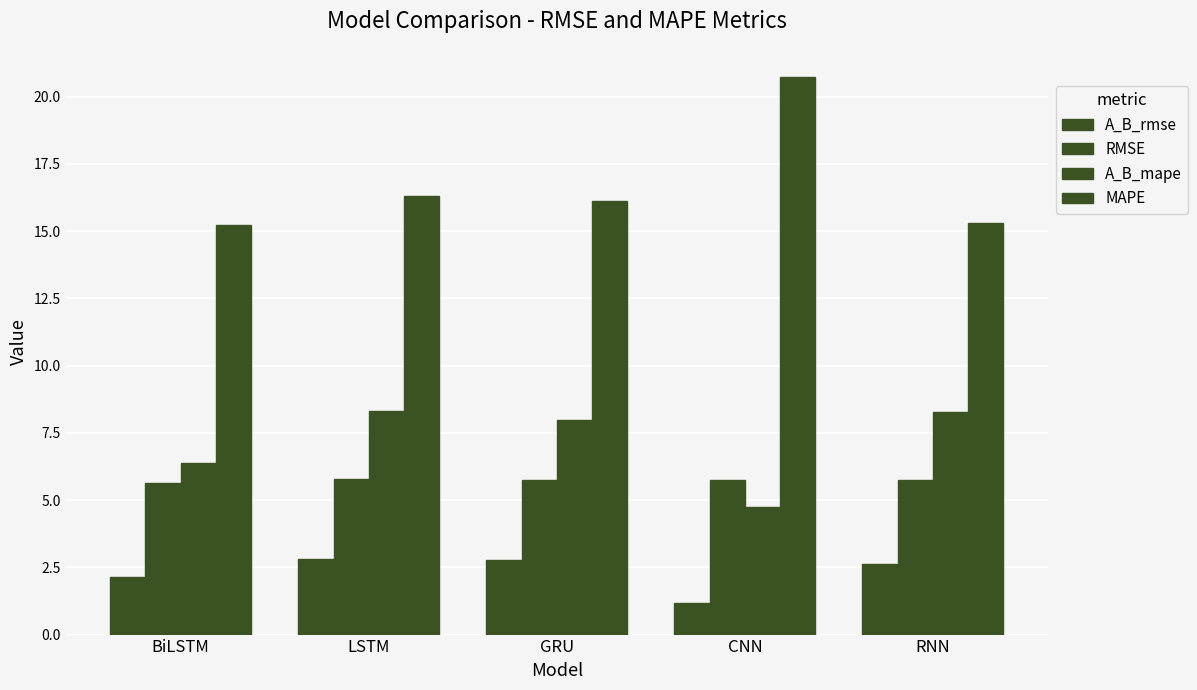

Count the number of categories in the chart.

5